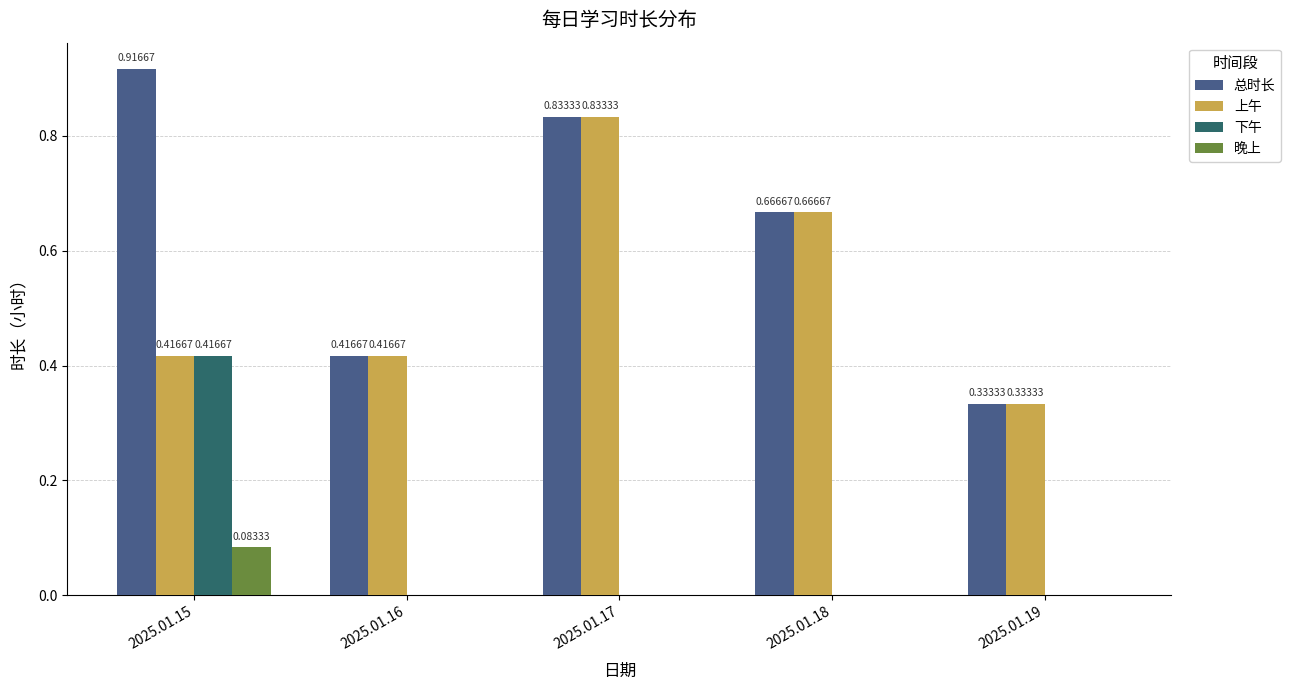

Is the value of 上午 at 2025.01.16 greater than the value of 下午 at 2025.01.17?

Yes